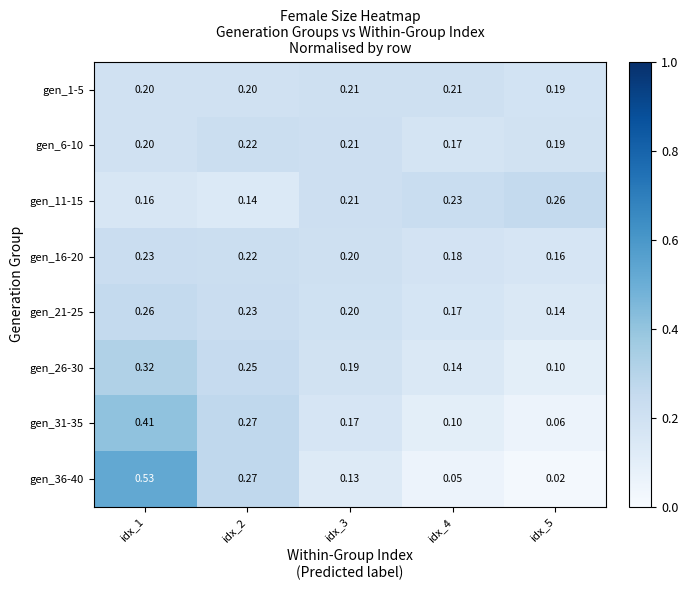

Is the value of gen_11-15 at idx_5 greater than the value of gen_1-5 at idx_2?

Yes